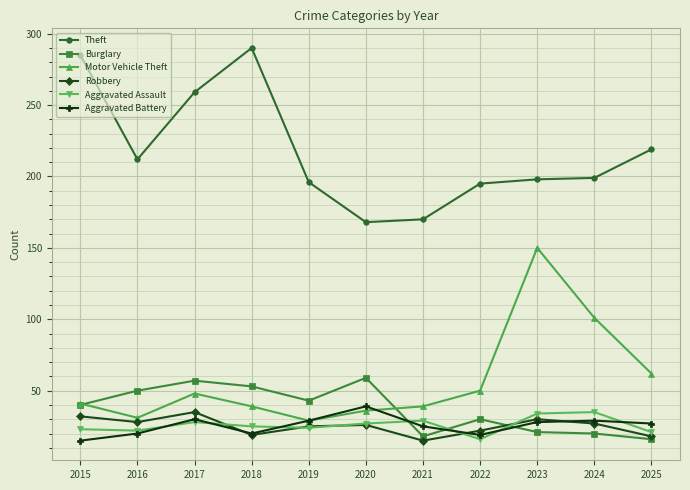

True or false: Aggravated Assault and Theft cross at least once.

False